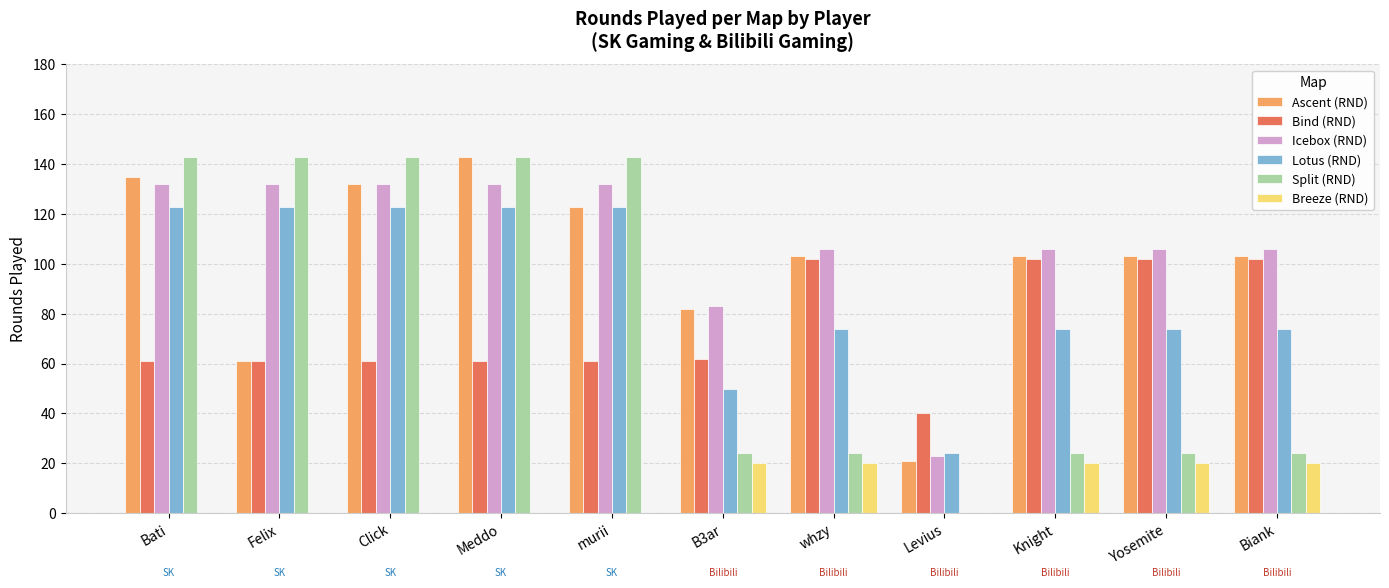

Which series changed the most between murii and Knight?

Split (RND)